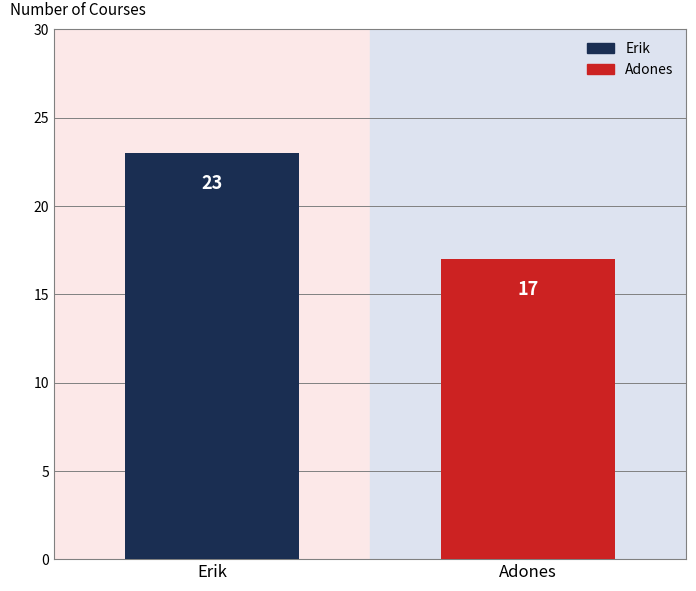

What is the maximum value shown in the chart?

23